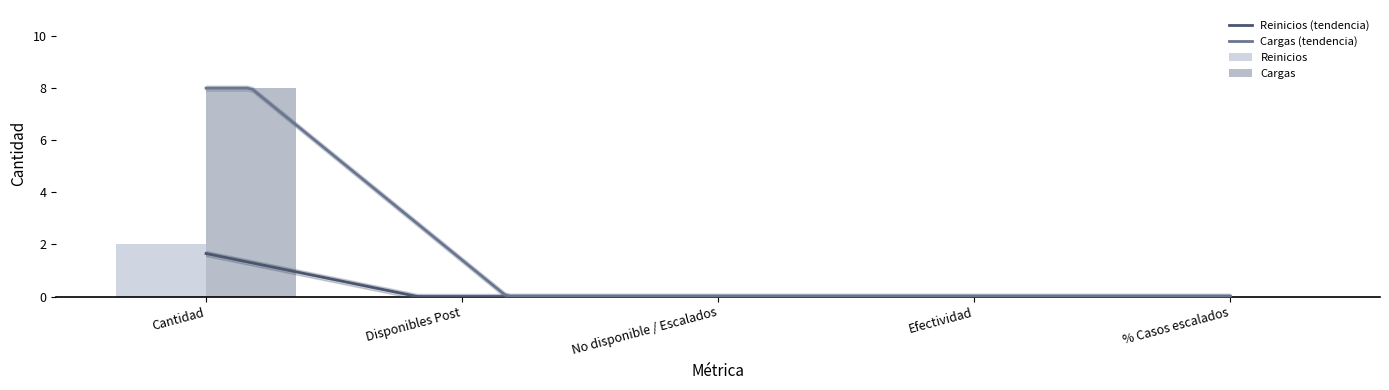

What is the spread (max minus min) of values at Cantidad?

6